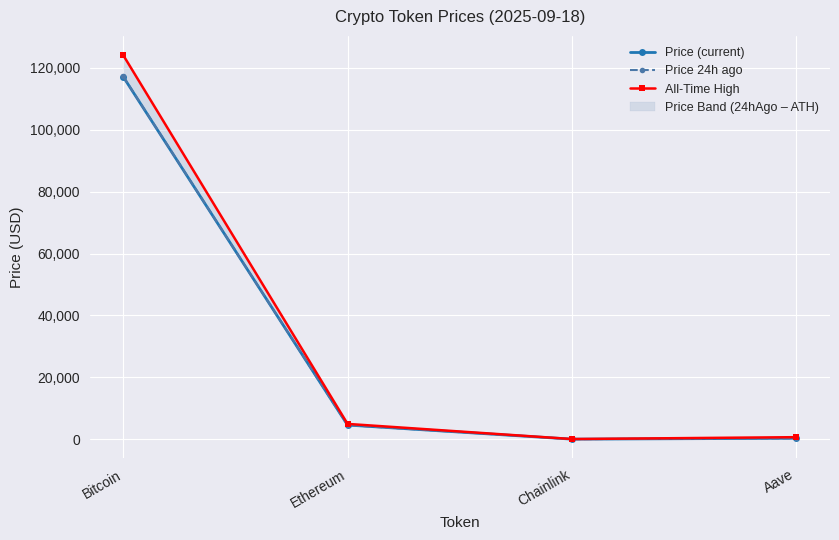

True or false: Price (current) has more than 1 interior local peaks.

False